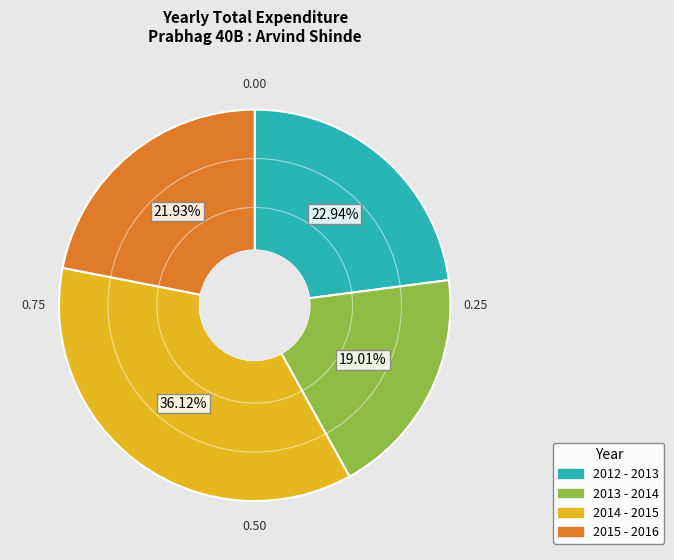

Is it true that 2013 - 2014 is 19% of the pie?

True